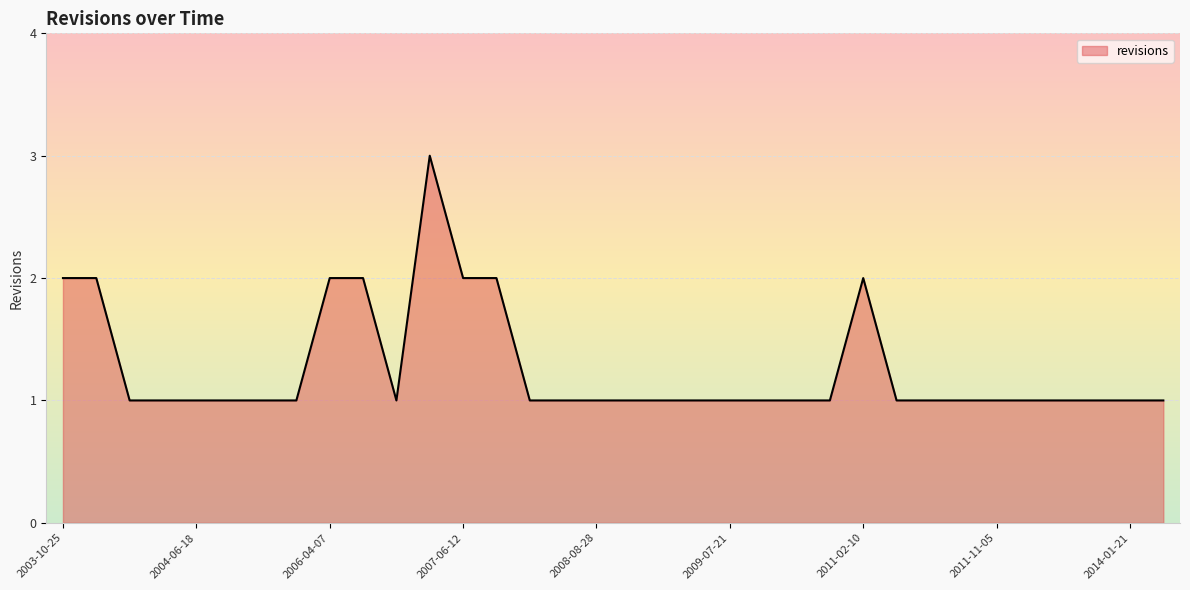

How many lines are shown in the chart?

1